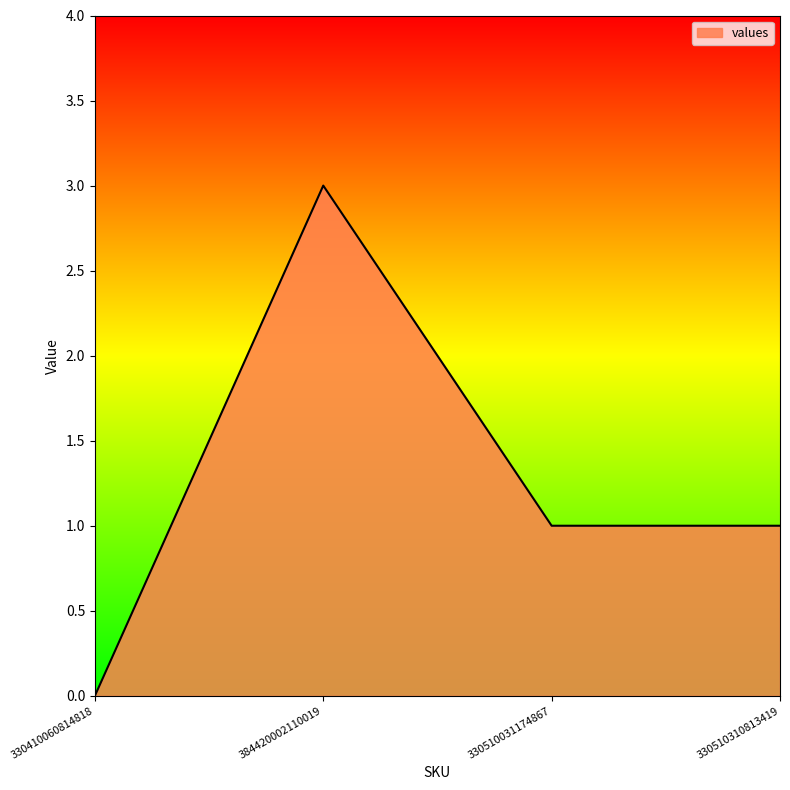

Reading right to left, what are all the values shown in this chart?

1	1	3	0